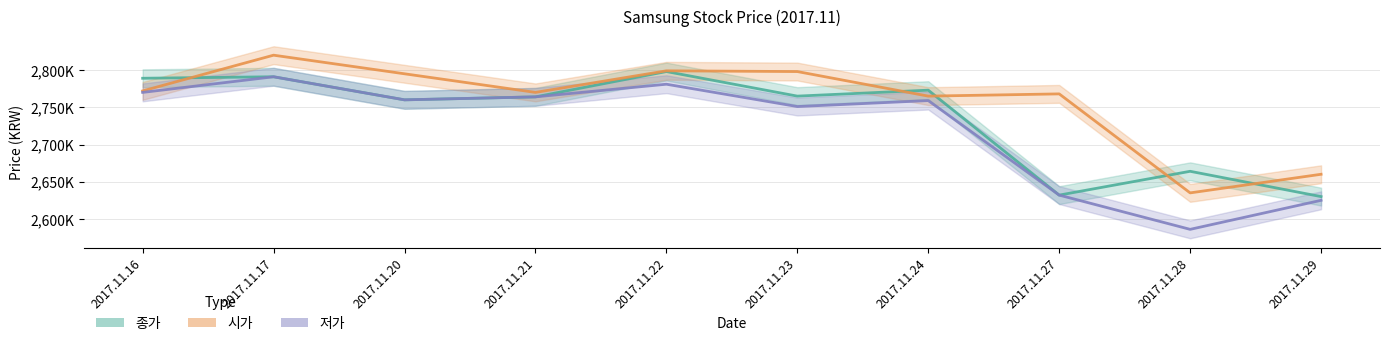

What are all the series names shown in the legend?

종가 (line), 시가 (line), 저가 (line)